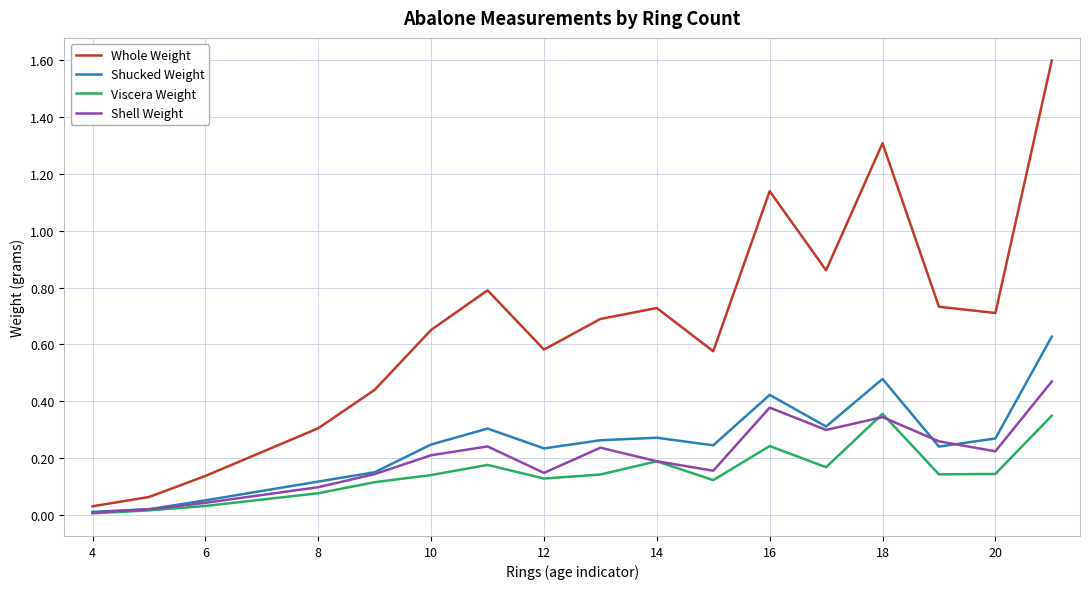

Which series has the largest total across all categories?

Whole Weight